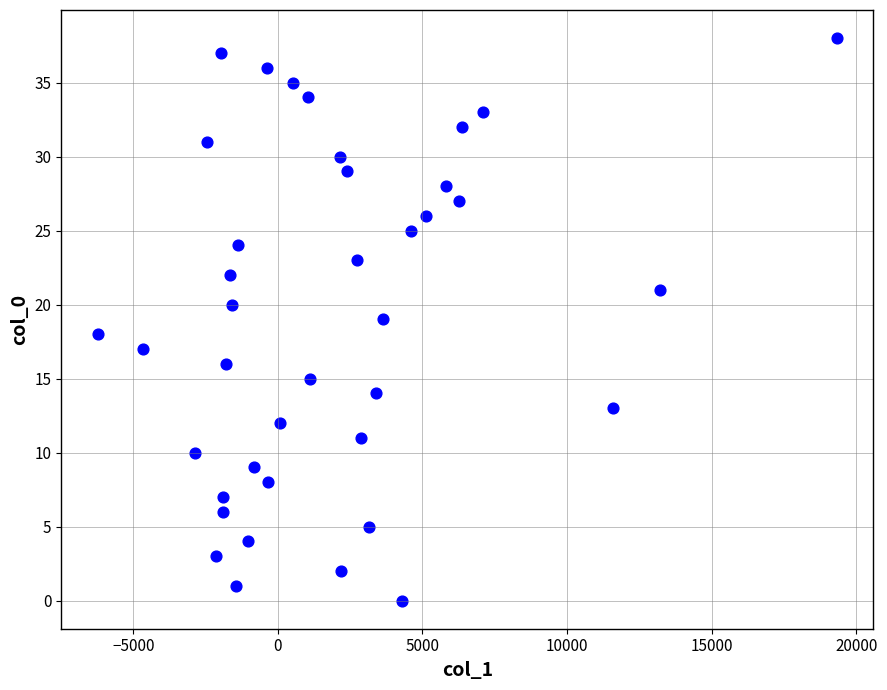

What is the range of Y values (max minus min)?

38